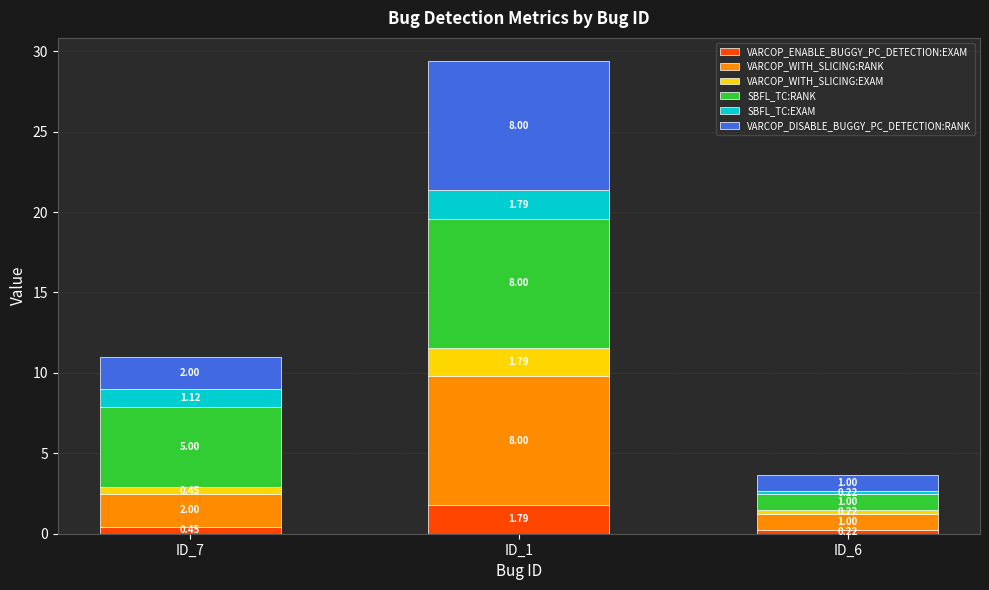

How many categories are shown in the chart?

3